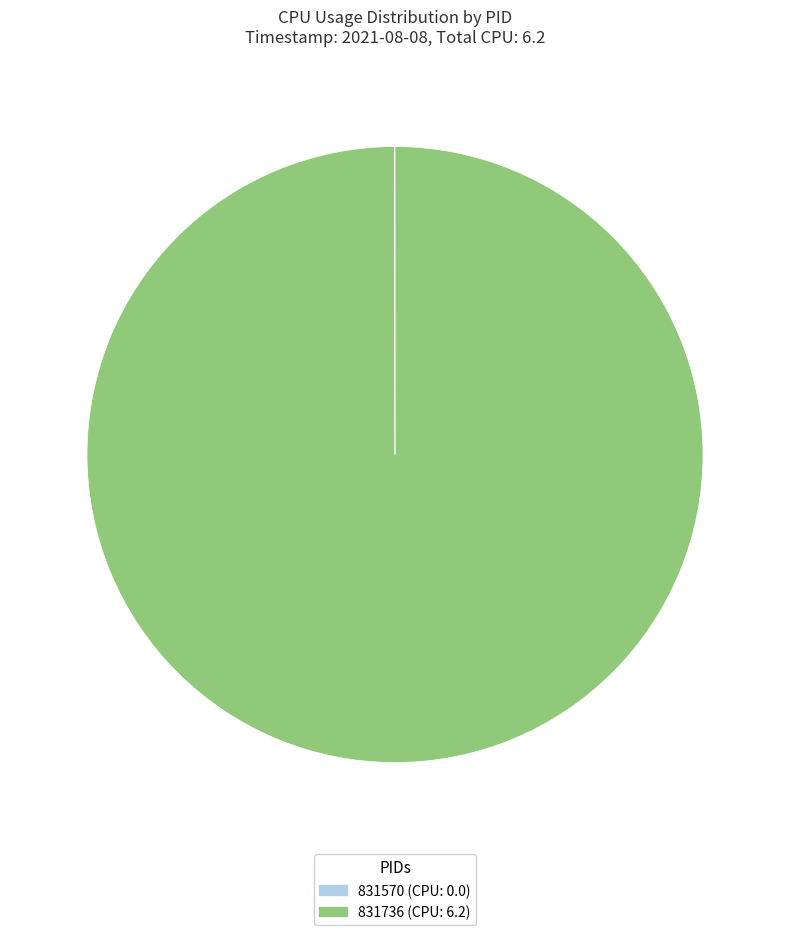

Does any single category account for the majority?

Yes